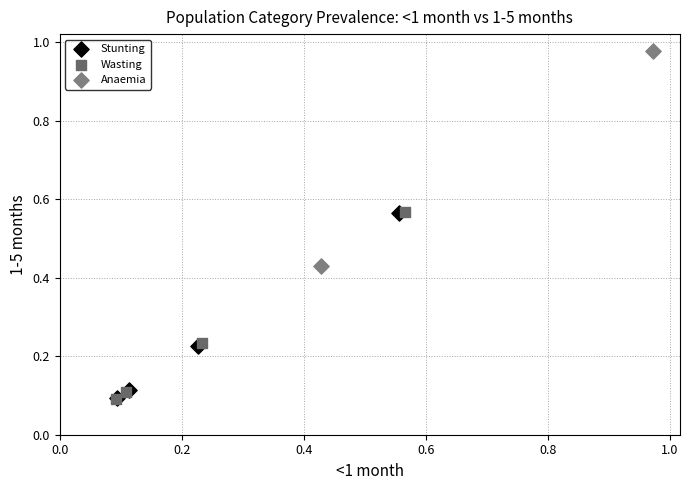

Which series has the largest Y range (max minus min)?

Anaemia